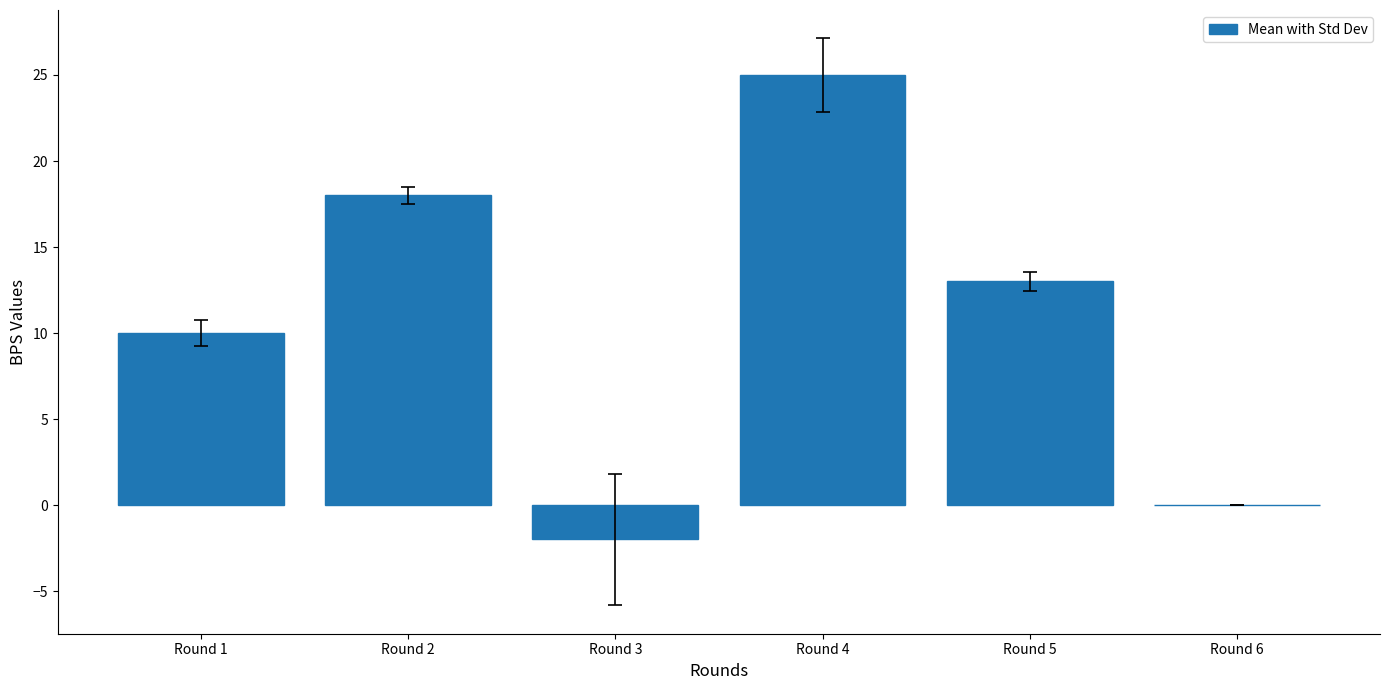

What is the greatest value displayed?

25